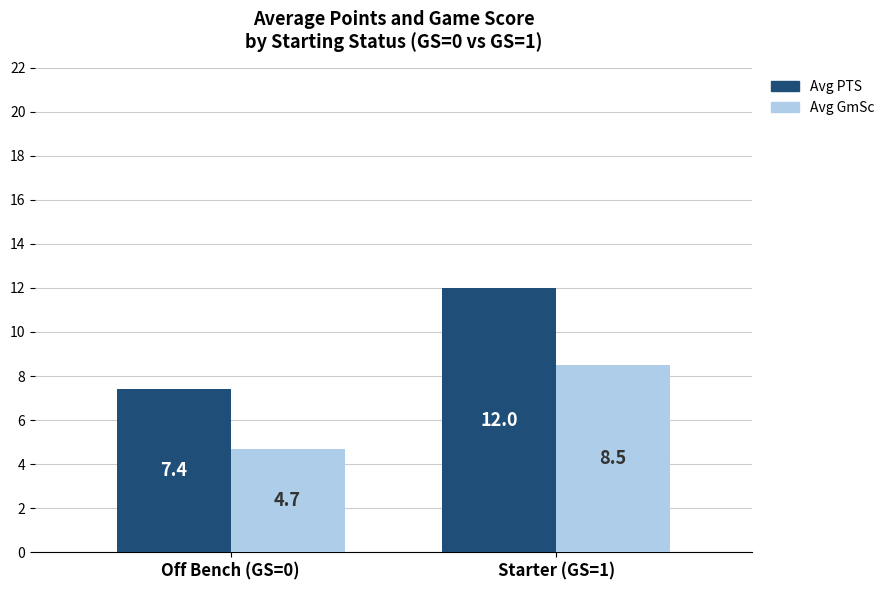

At which category is the sum across all series the highest?

Starter (GS=1)